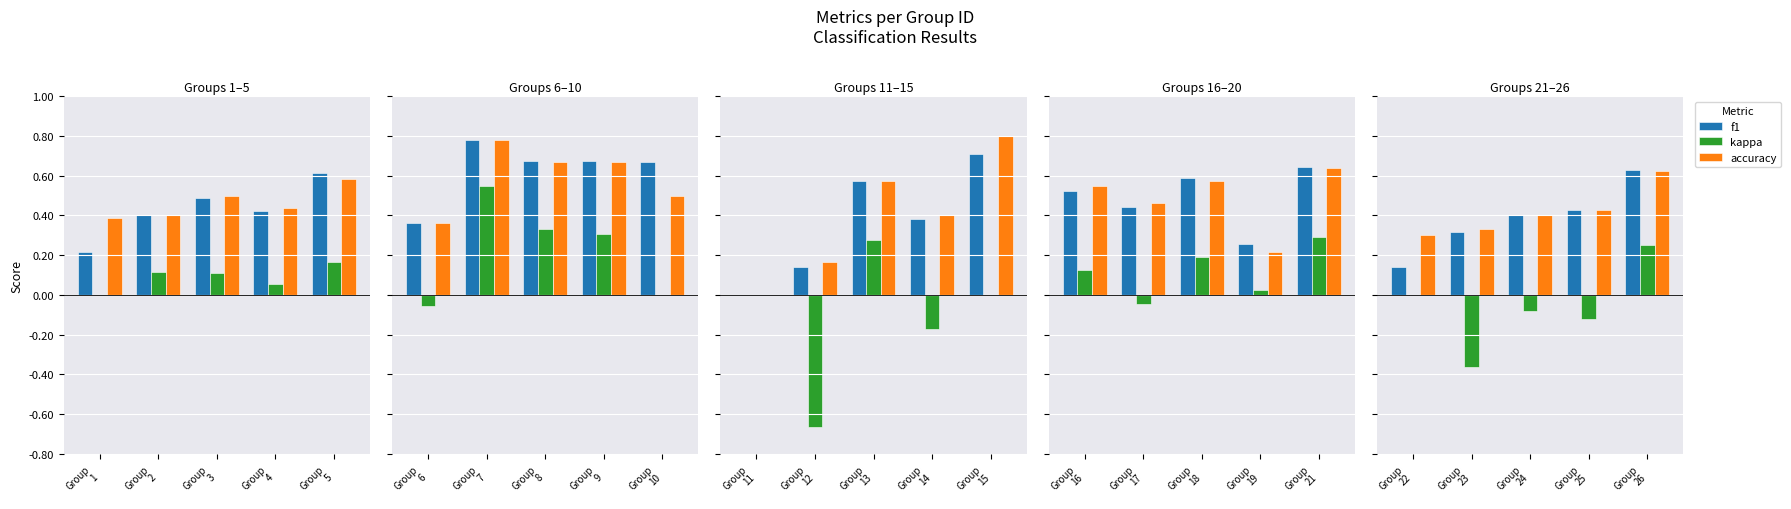

Which series has the widest spread of values?

kappa